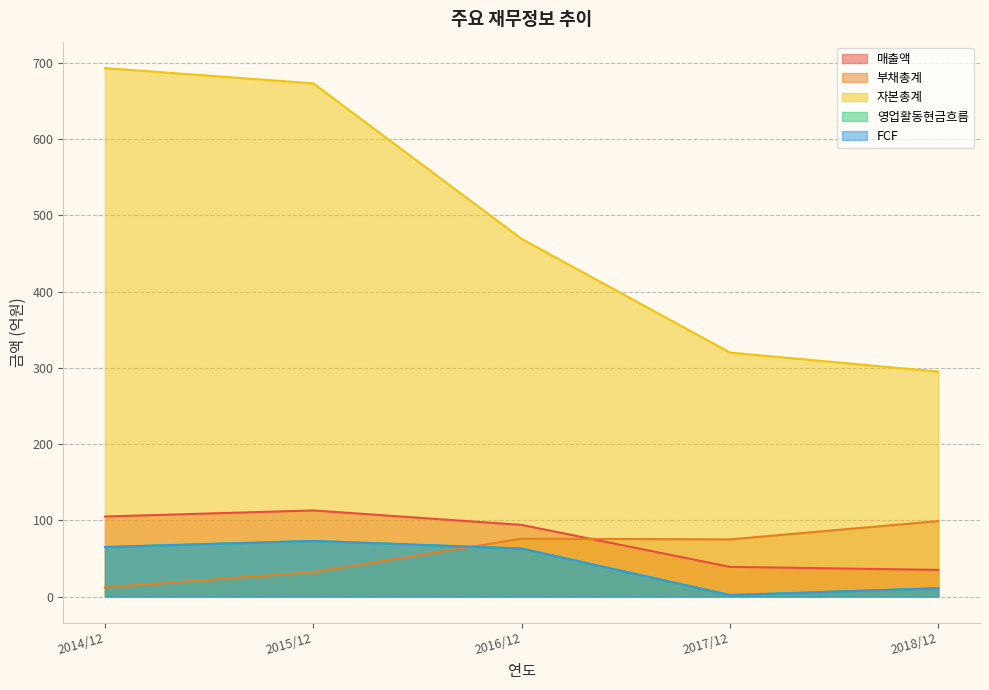

Reading right to left, list all the values displayed in this chart.

매출액: 2018/12=35	2017/12=39	2016/12=94	2015/12=113	2014/12=105
부채총계: 2018/12=99	2017/12=75	2016/12=76	2015/12=32	2014/12=12
자본총계: 2018/12=295	2017/12=320	2016/12=469	2015/12=673	2014/12=693
영업활동현금흐름: 2018/12=11	2017/12=2	2016/12=63	2015/12=73	2014/12=65
FCF: 2018/12=11	2017/12=2	2016/12=63	2015/12=73	2014/12=65